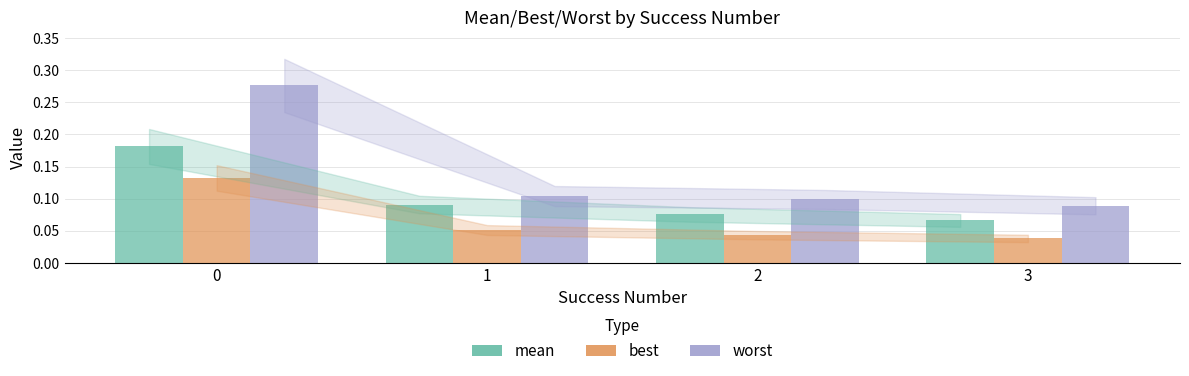

Count the mean values in the range 0 to 1.

4